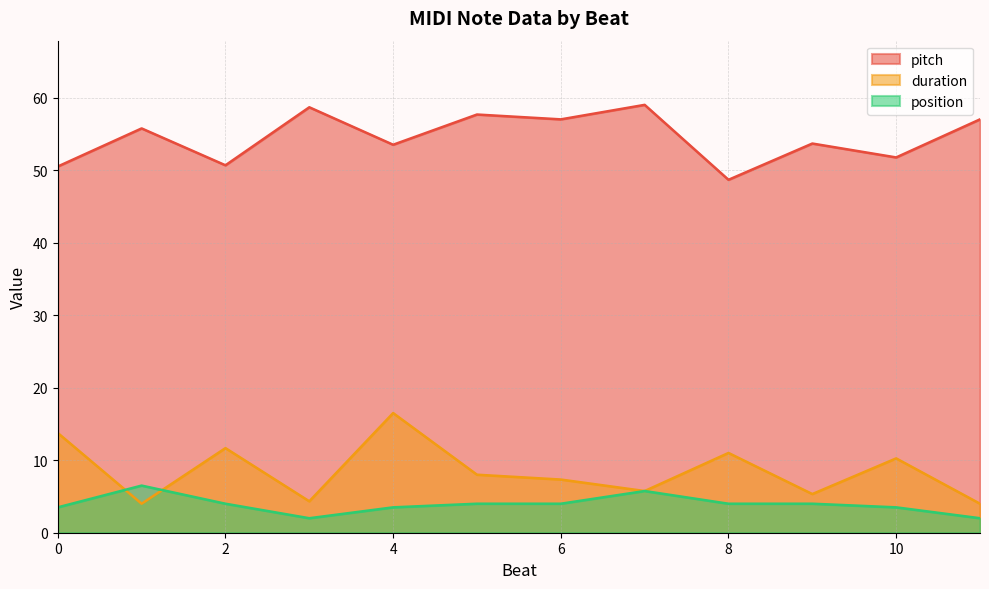

What is the sum of all pitch values?

653.8